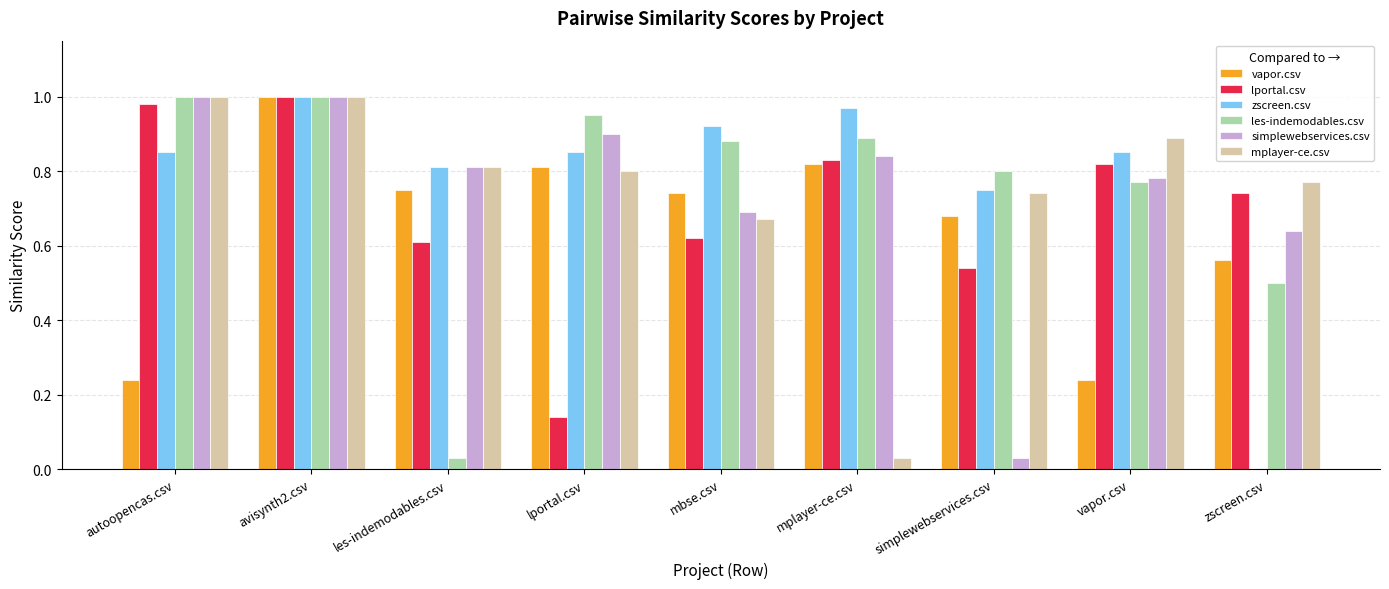

What are all the series names shown in the legend?

vapor.csv, lportal.csv, zscreen.csv, les-indemodables.csv, simplewebservices.csv, mplayer-ce.csv